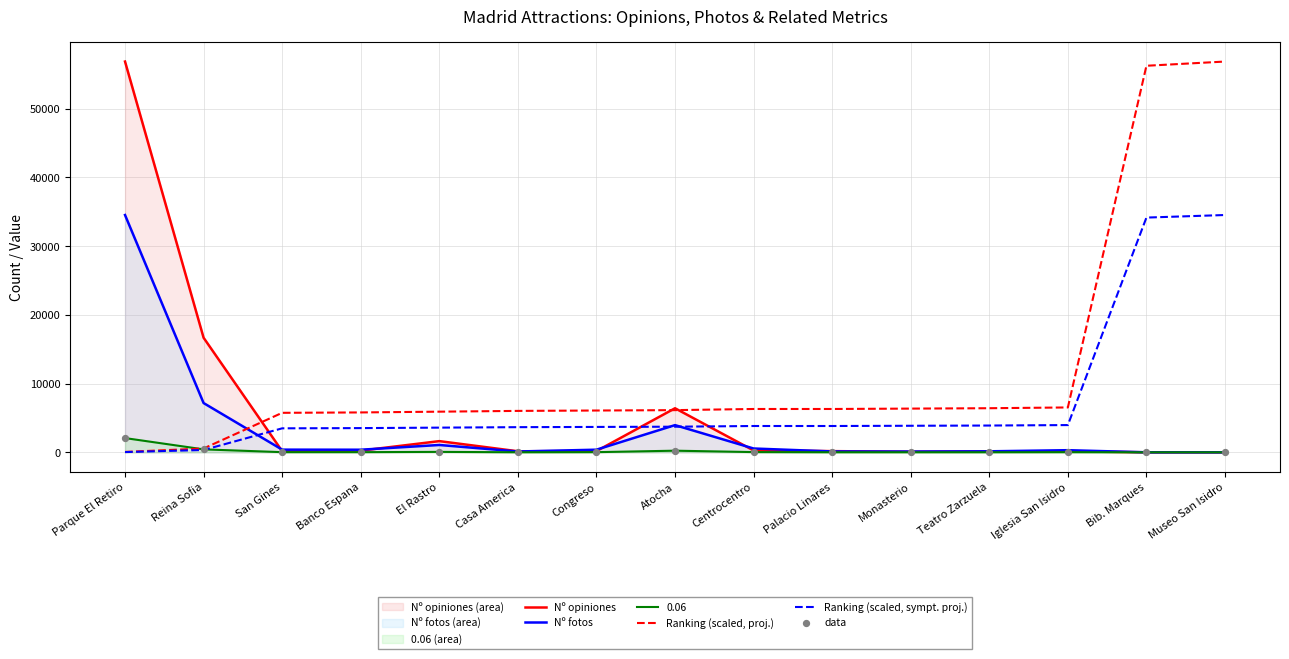

At which category is the sum across all series the highest?

Parque El Retiro